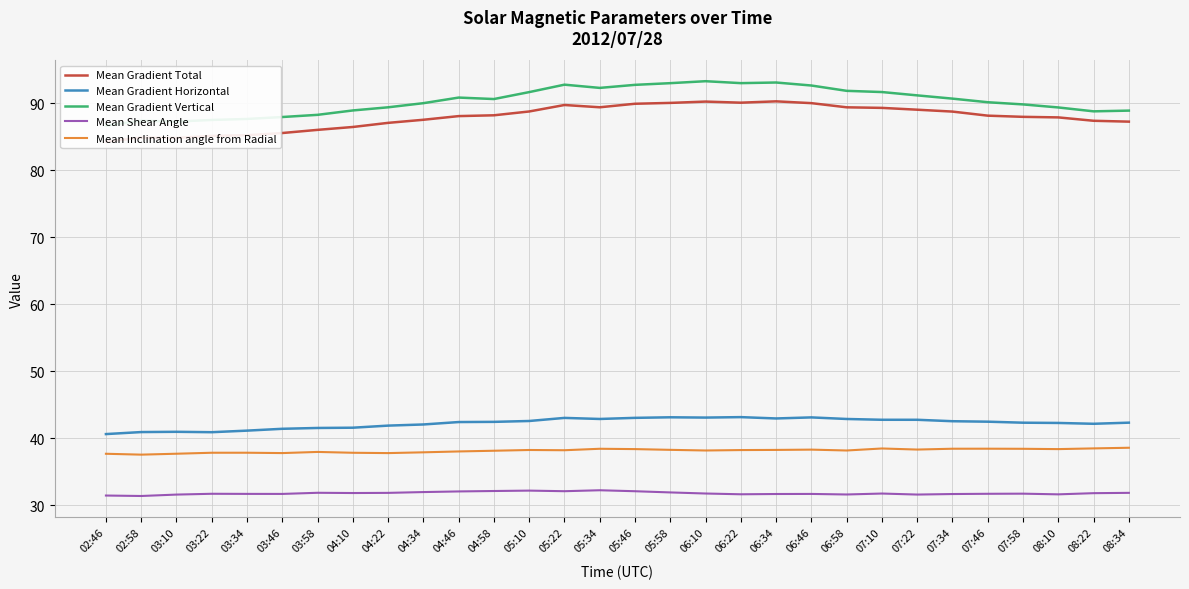

List the labels in order of Mean Shear Angle value, smallest first.

02:58, 02:46, 03:10, 07:22, 06:58, 08:10, 06:22, 07:34, 06:34, 06:46, 03:46, 03:34, 07:46, 03:22, 07:58, 07:10, 06:10, 08:22, 04:10, 04:22, 08:34, 03:58, 05:58, 04:34, 04:46, 05:46, 05:22, 04:58, 05:10, 05:34